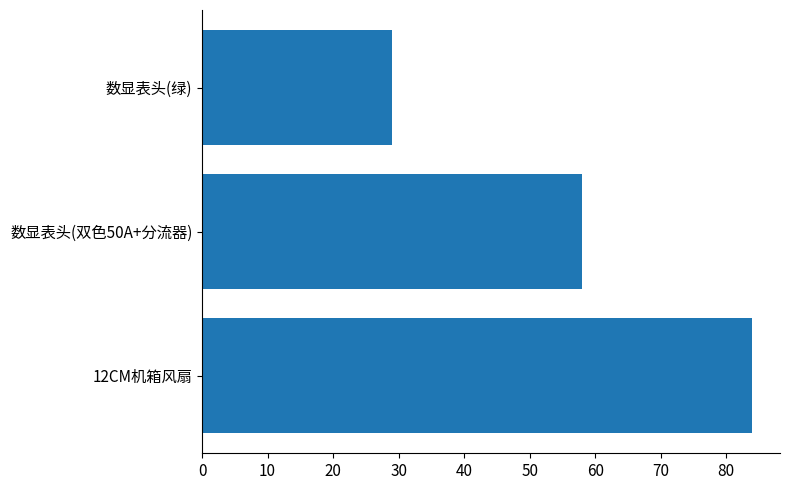

The chart shows a value of 23 at 12CM机箱风扇. True or false?

False